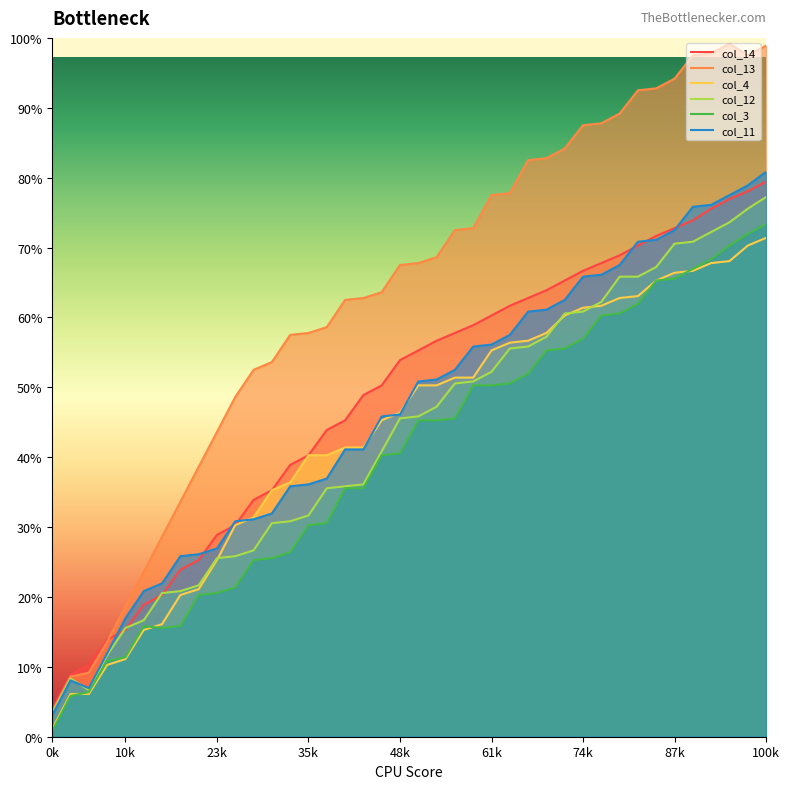

What are all the series names shown in the legend?

col_14, col_13, col_4, col_12, col_3, col_11